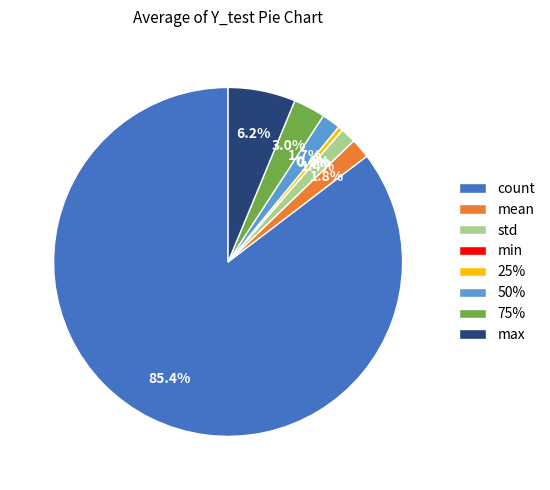

Does count represent more than half of the total?

Yes